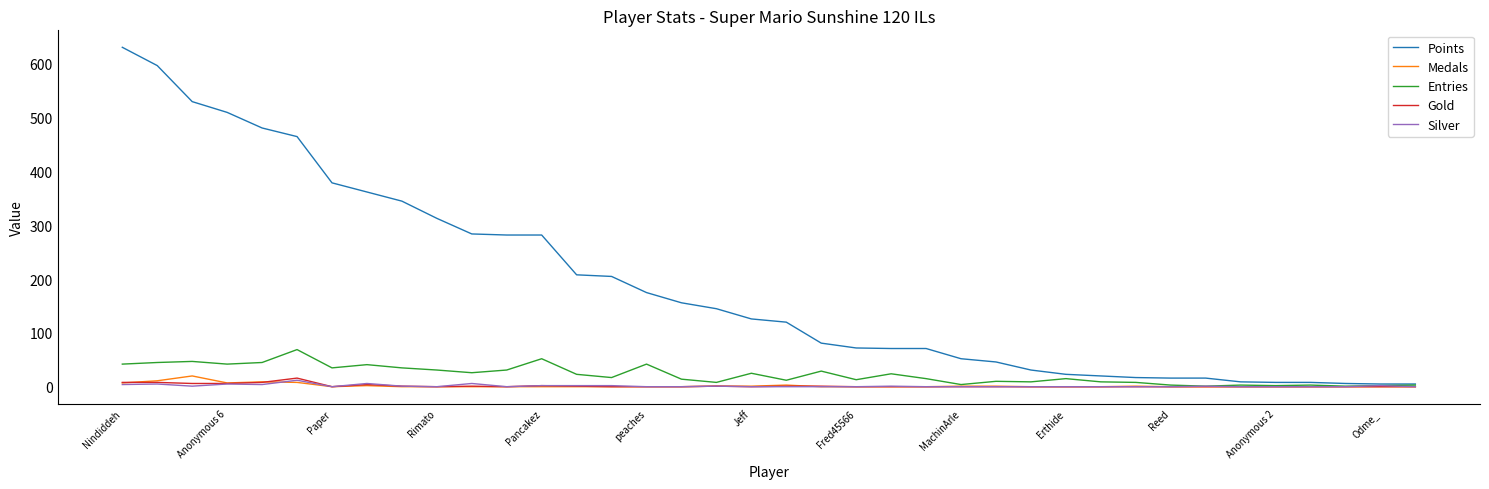

Which series has the widest spread of values?

Points